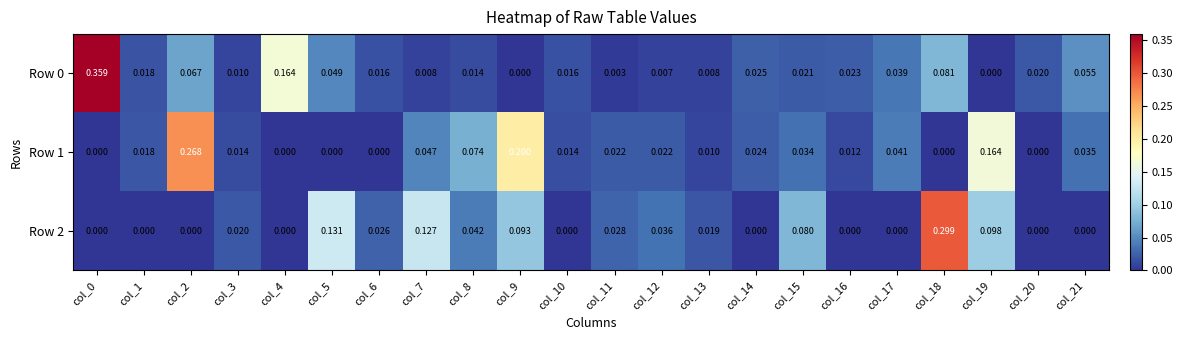

Is the value of Row 1 at col_18 greater than the value of Row 0 at col_21?

No